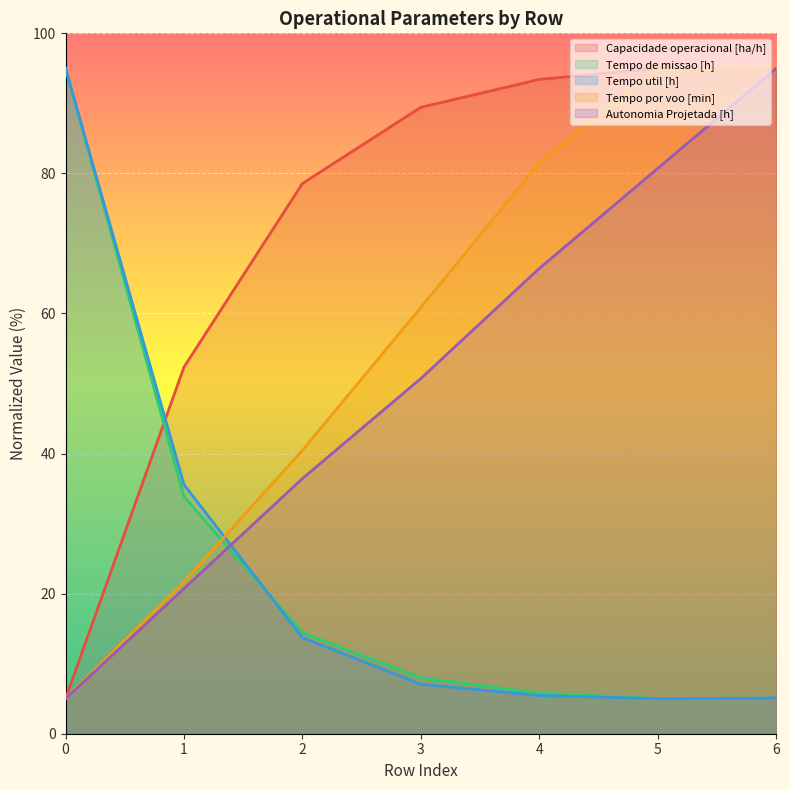

How many lines are shown in the chart?

5